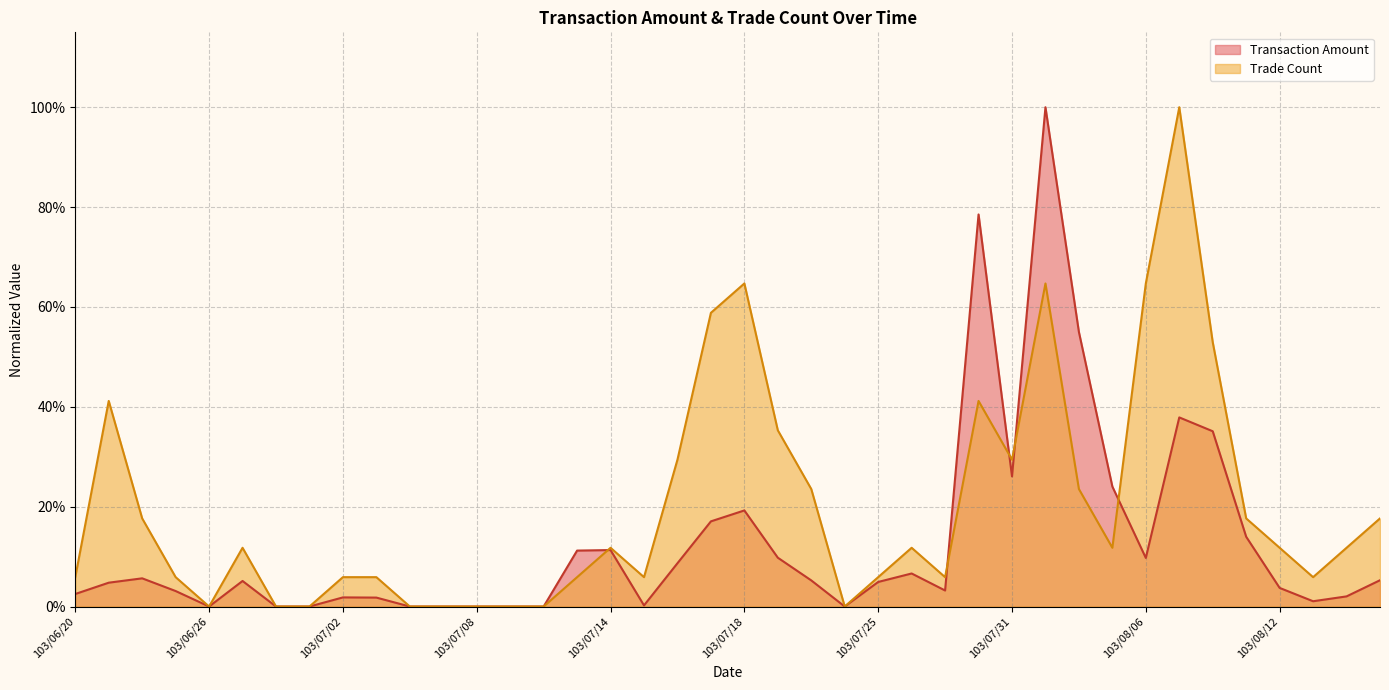

True or false: Trade Count has a value of 0.2 at 103/07/22.

True